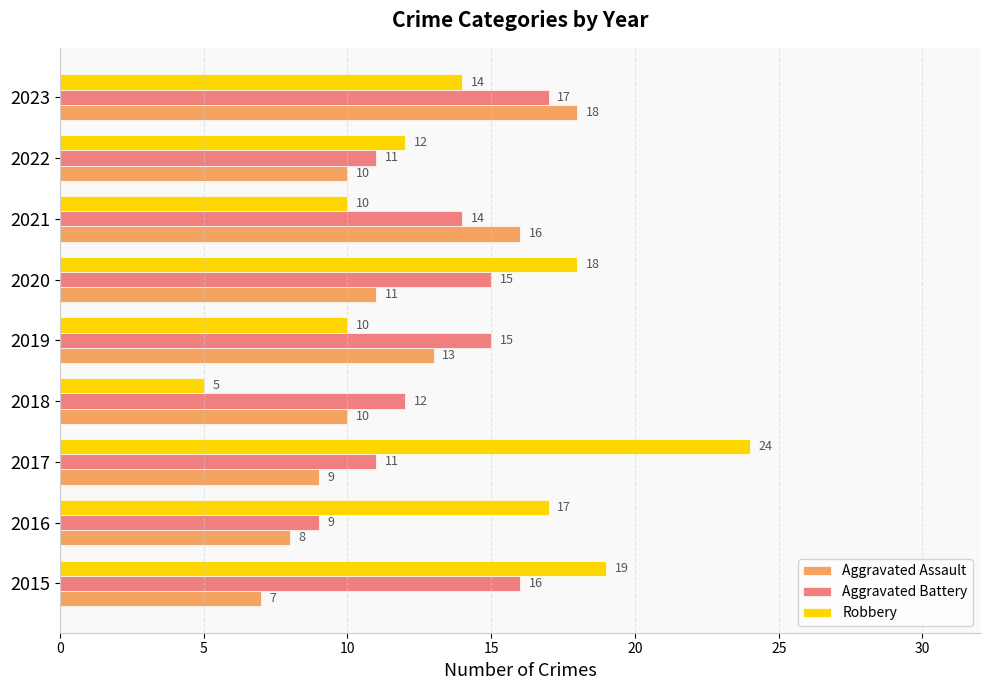

What is the difference between the second highest and minimum values in the Aggravated Assault series?

9